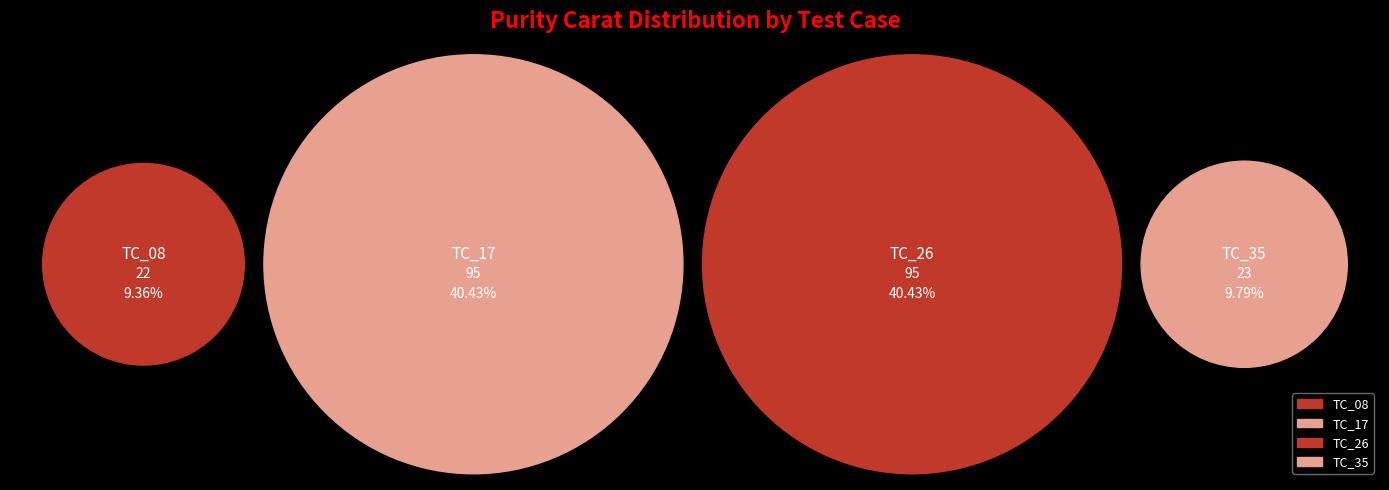

How much of the chart is everything except TC_17?

59.6%